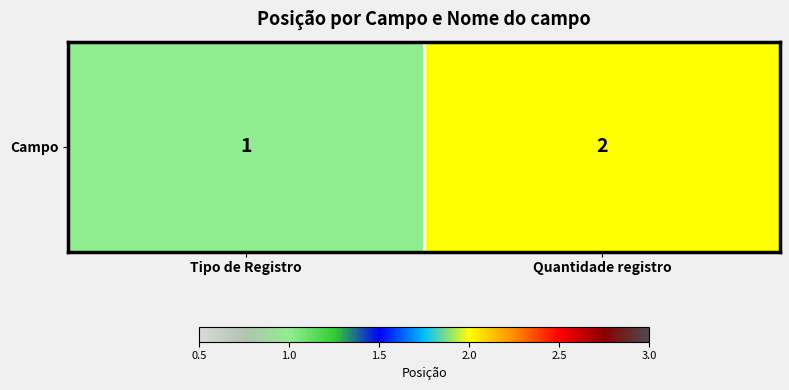

At which label is the value closest to 1?

Tipo de Registro